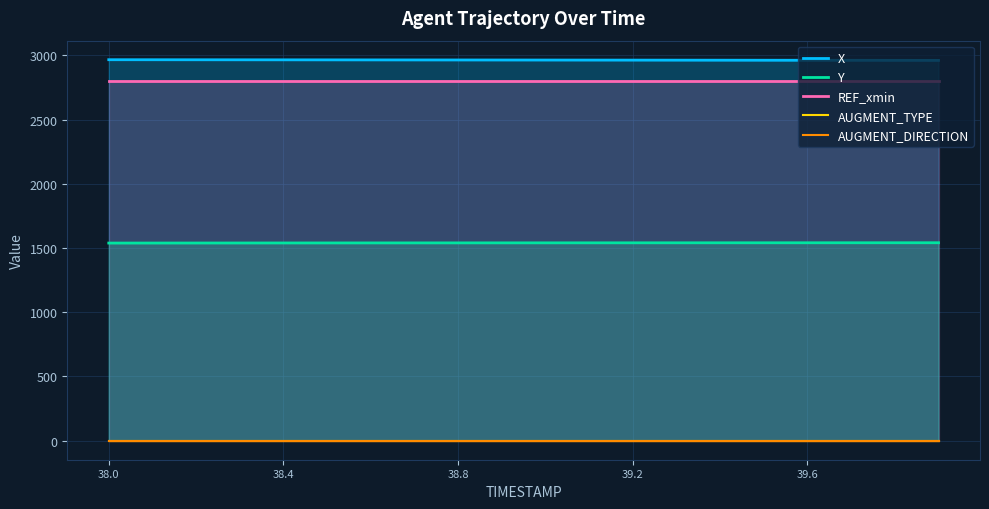

How many data points does each series have?

20